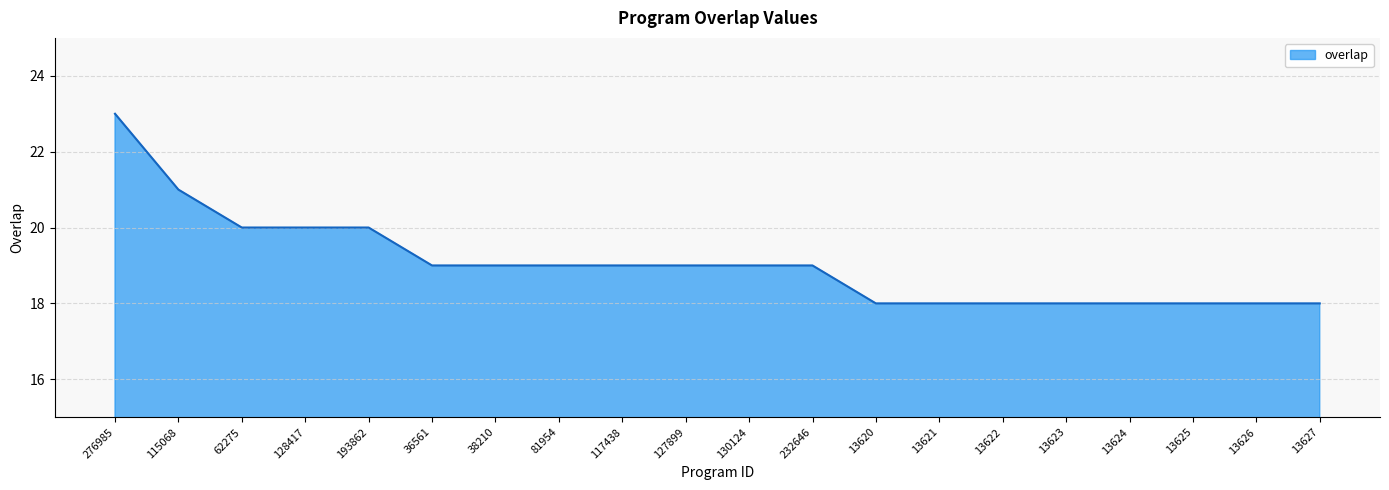

What is the maximum value shown in the chart?

23